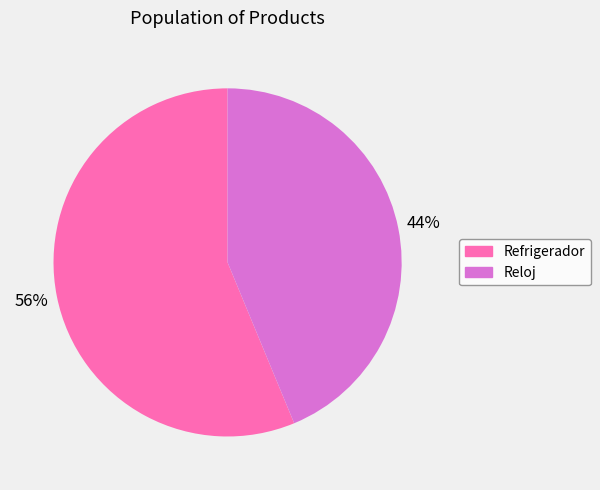

What percentage is the Refrigerador slice, to the nearest percent?

56%